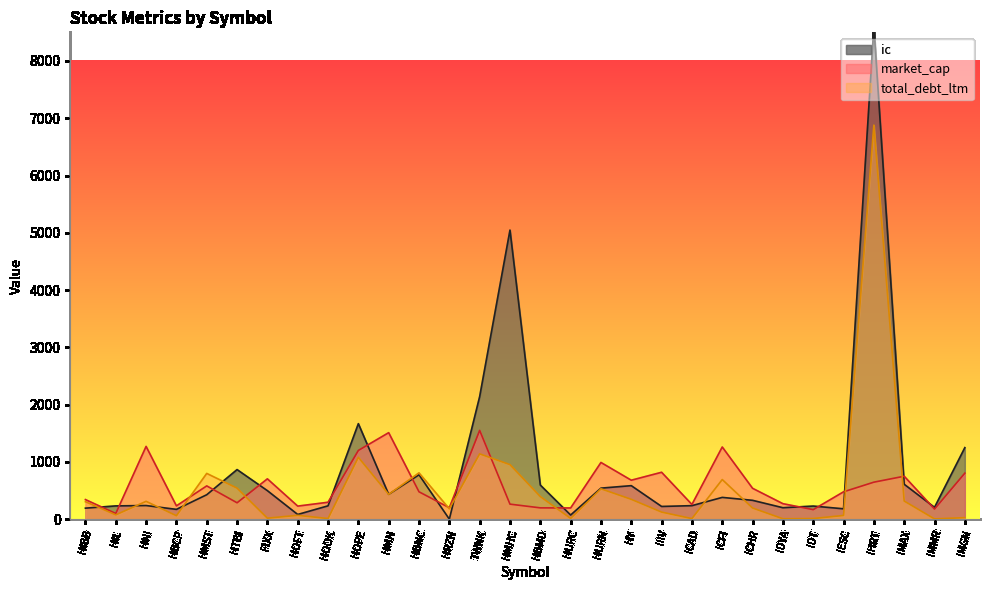

In ic, how many points are higher than both neighbors (excluding endpoints)?

9